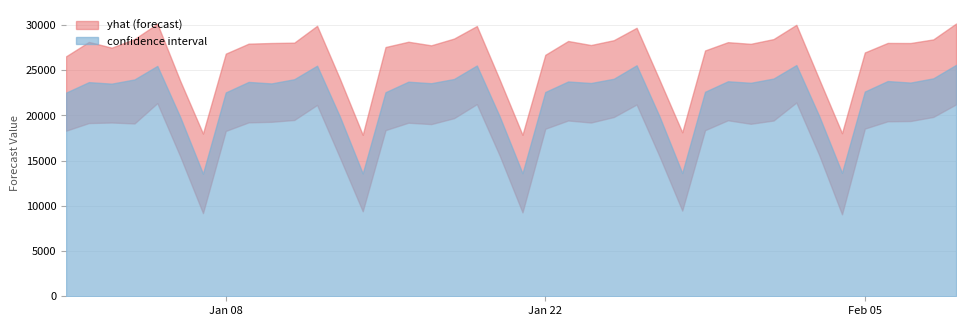

Which has a higher value, 4 or 22?

4